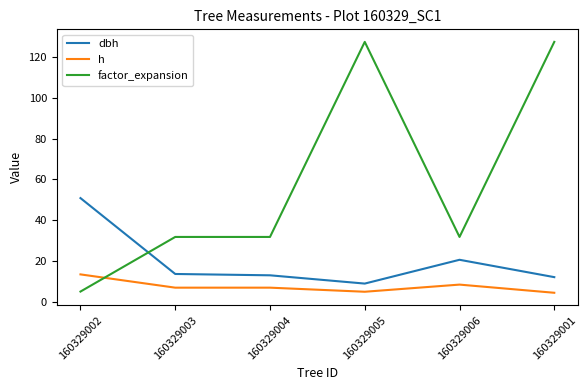

What position from the left is 160329003?

2